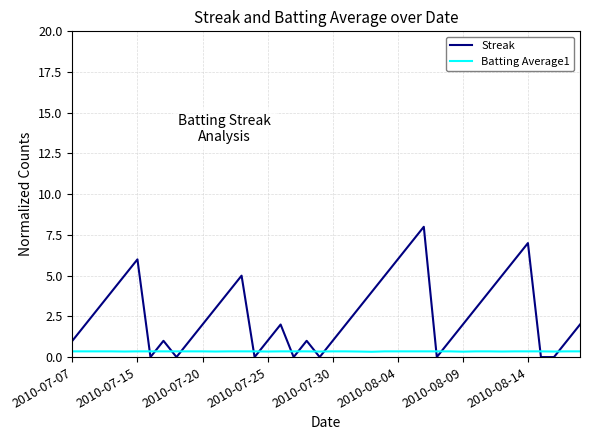

True or false: Batting Average1 and Streak intersect in this chart.

True